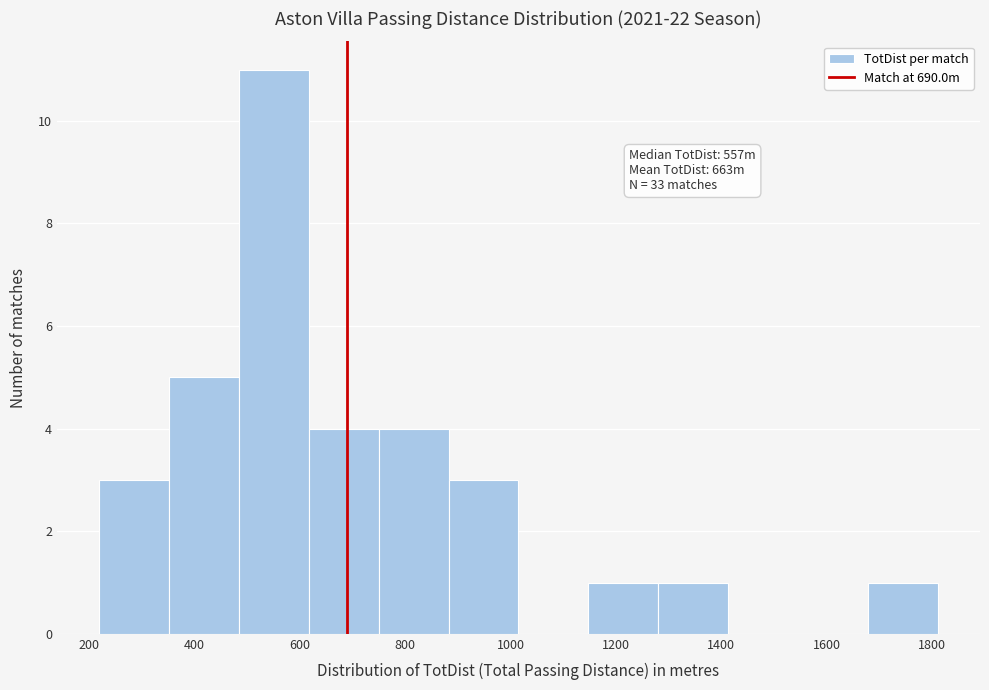

Over which range of the x-axis is the bar tallest?

480 to 620